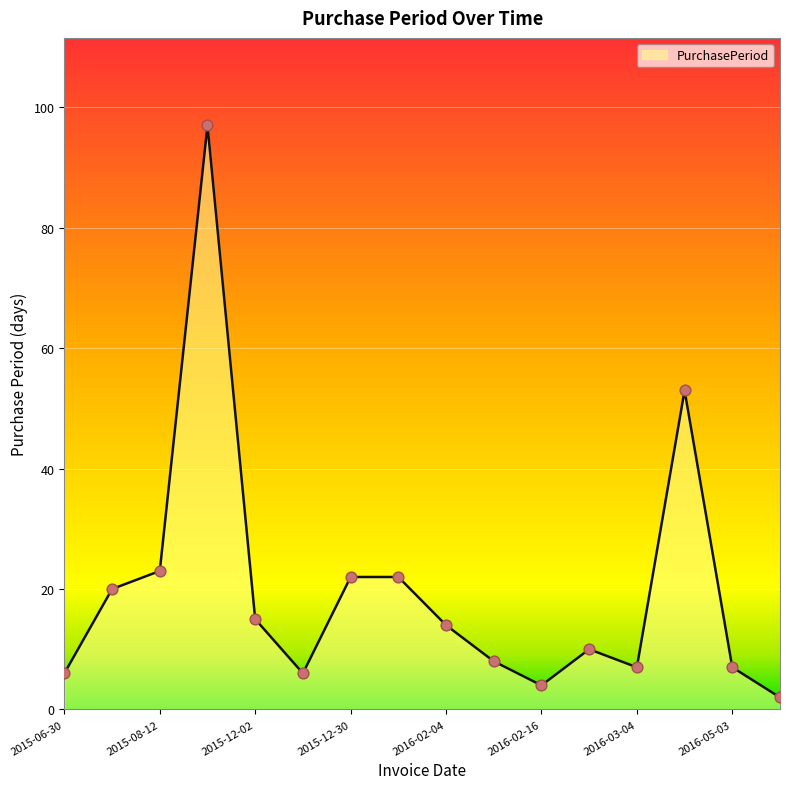

What is the difference between the maximum and minimum values?

95